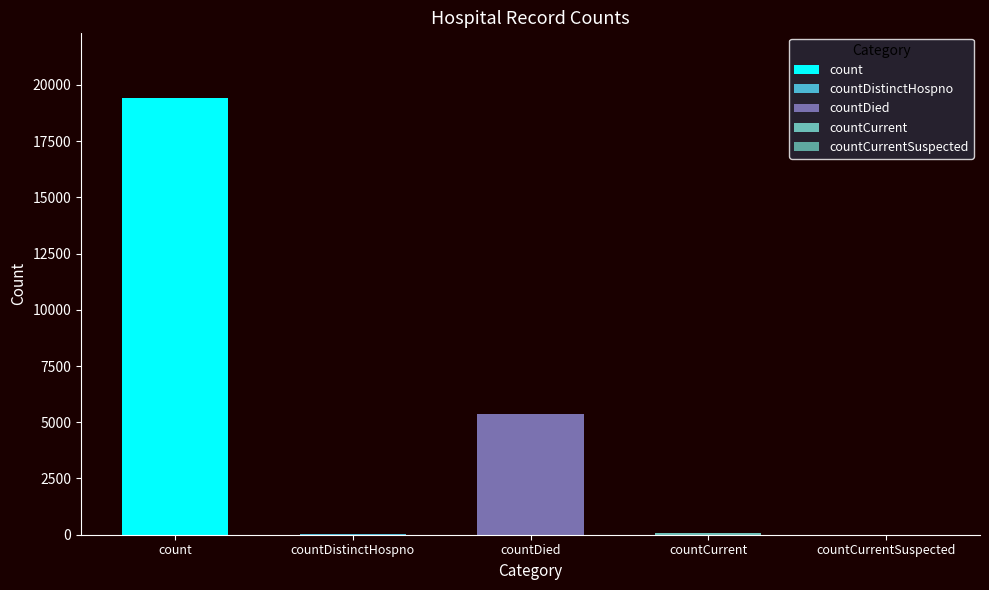

Read the value at count, to the nearest 50.

19400